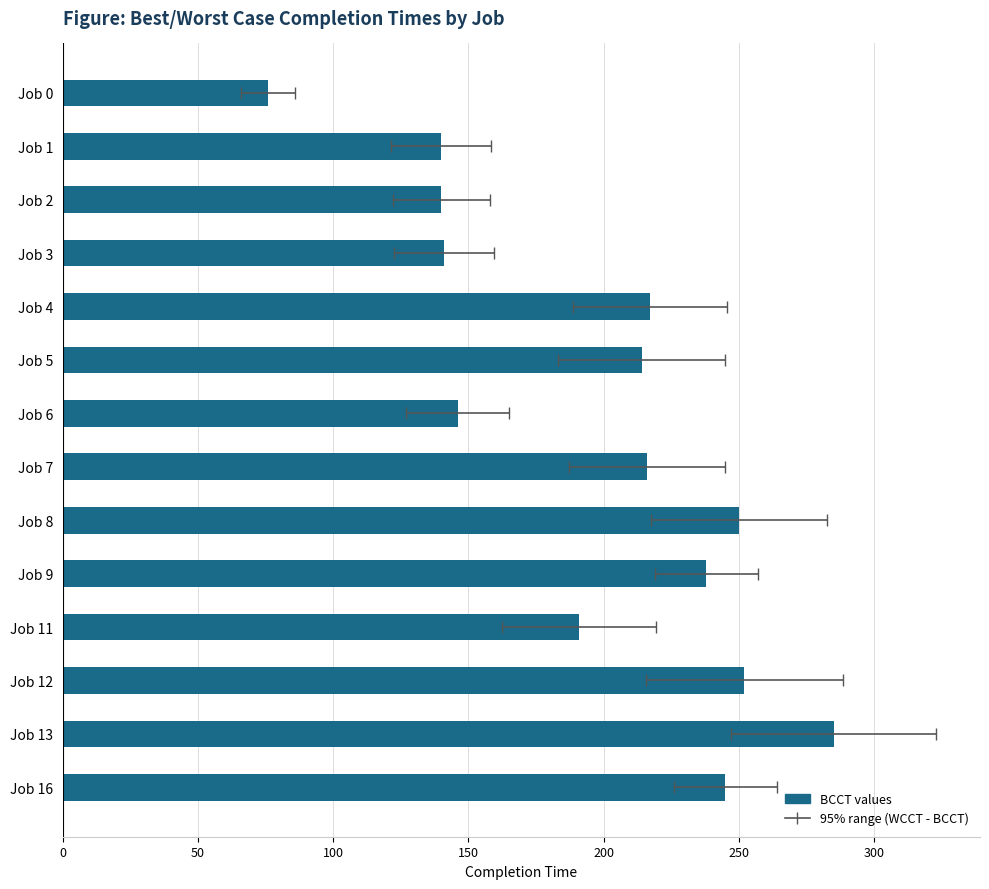

True or false: the data shows 76 at Job 0.

True